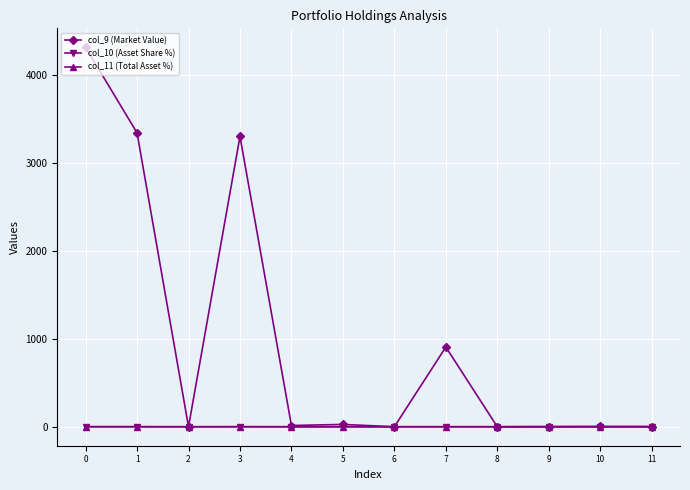

Which series has the largest total across all categories?

col_9 (Market Value)